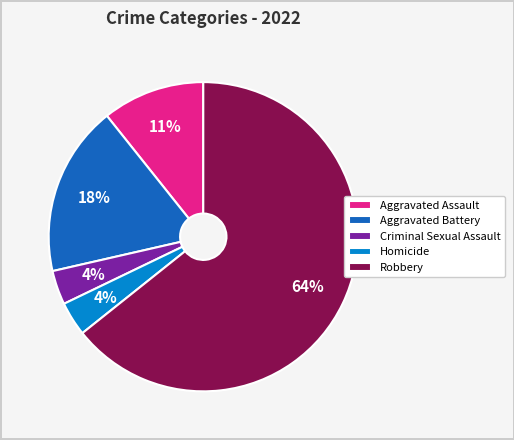

To the nearest percent, what percentage of the pie is Aggravated Battery?

18%